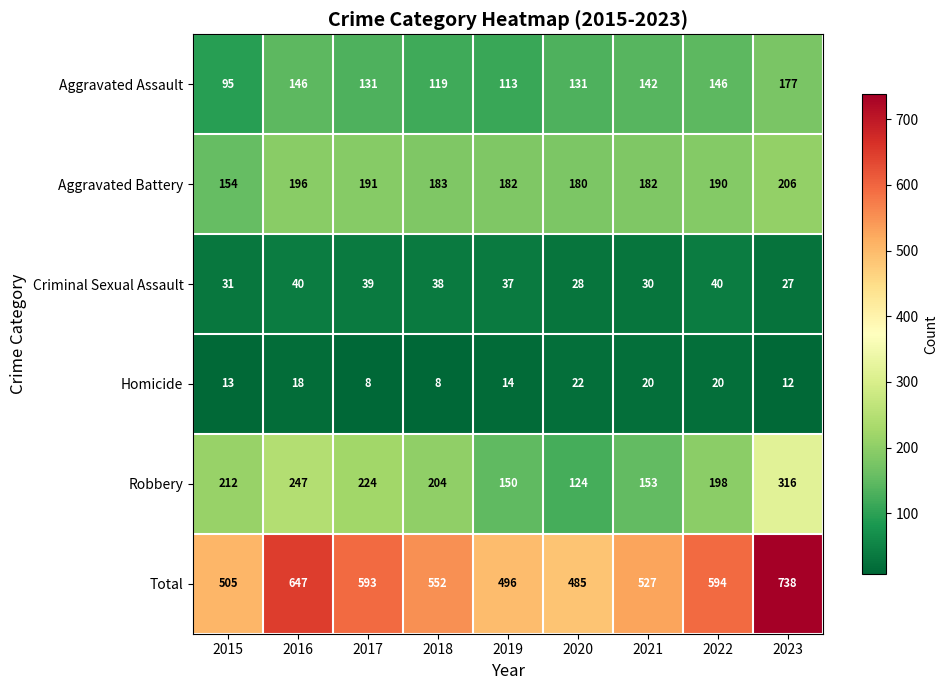

Which series has the largest total across all categories?

Total